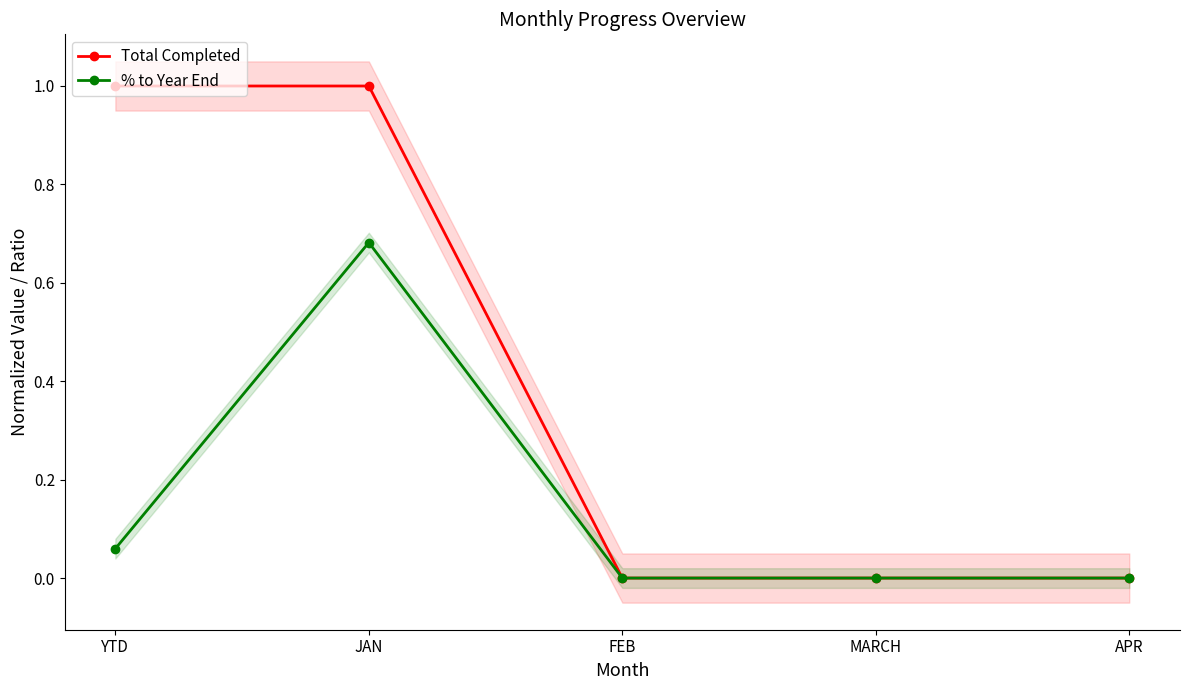

What is the highest value of the Total Completed series?

1.0